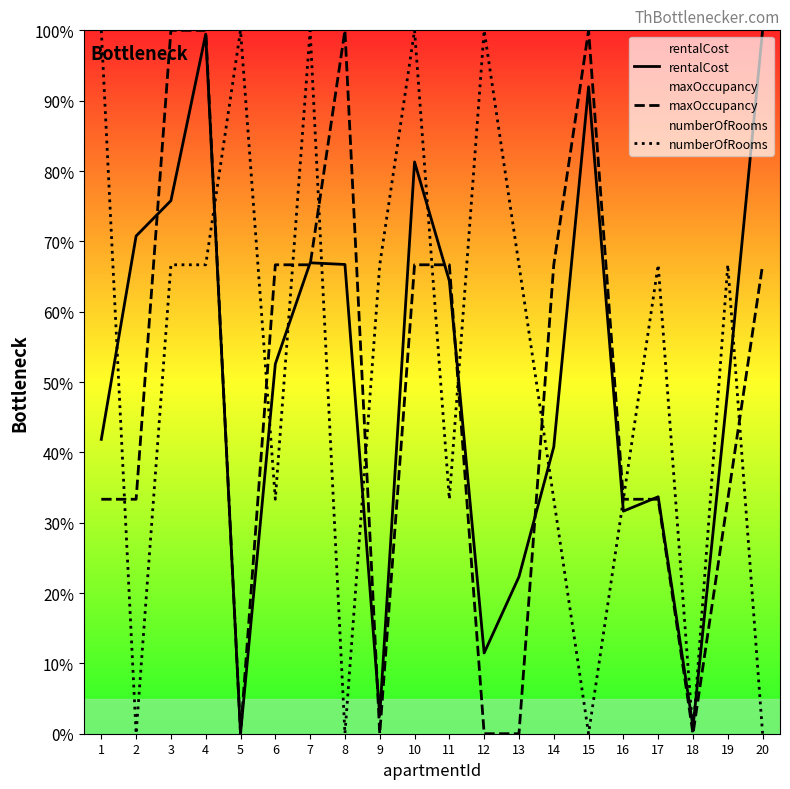

What are all the series names shown in the legend?

rentalCost, maxOccupancy, numberOfRooms